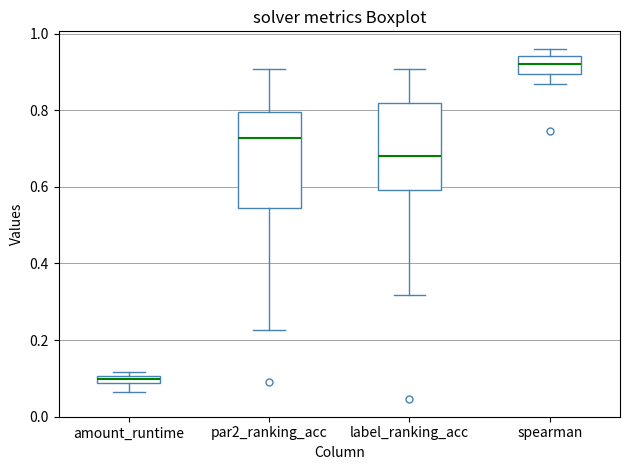

Where does the median line of the box for par2_ranking_acc sit on the y-axis? The values are not printed on the chart, so give them approximately, as read against the axis.

0.72